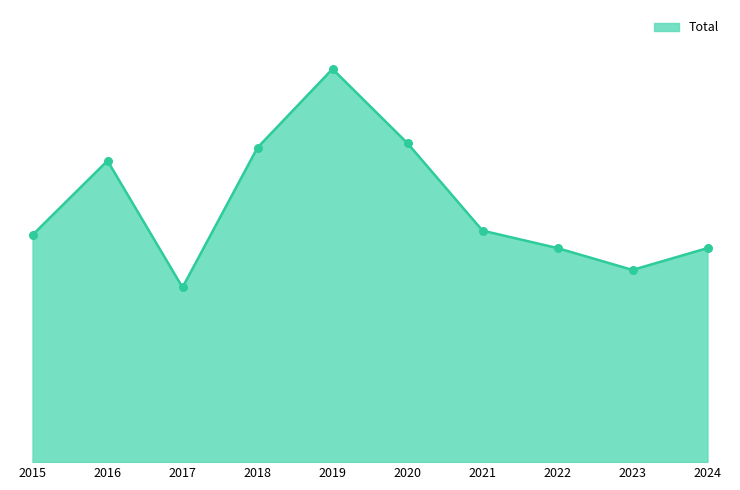

What is the change in value from 2020 to 2023?

-29